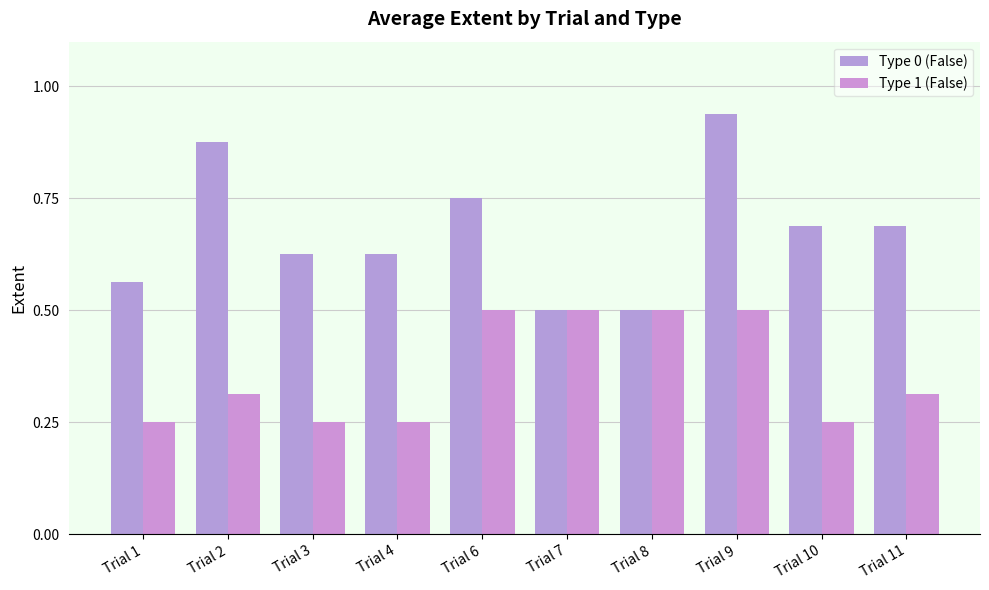

What is the sum of the Type 0 (False) values at Trial 4 and Trial 3?

1.2